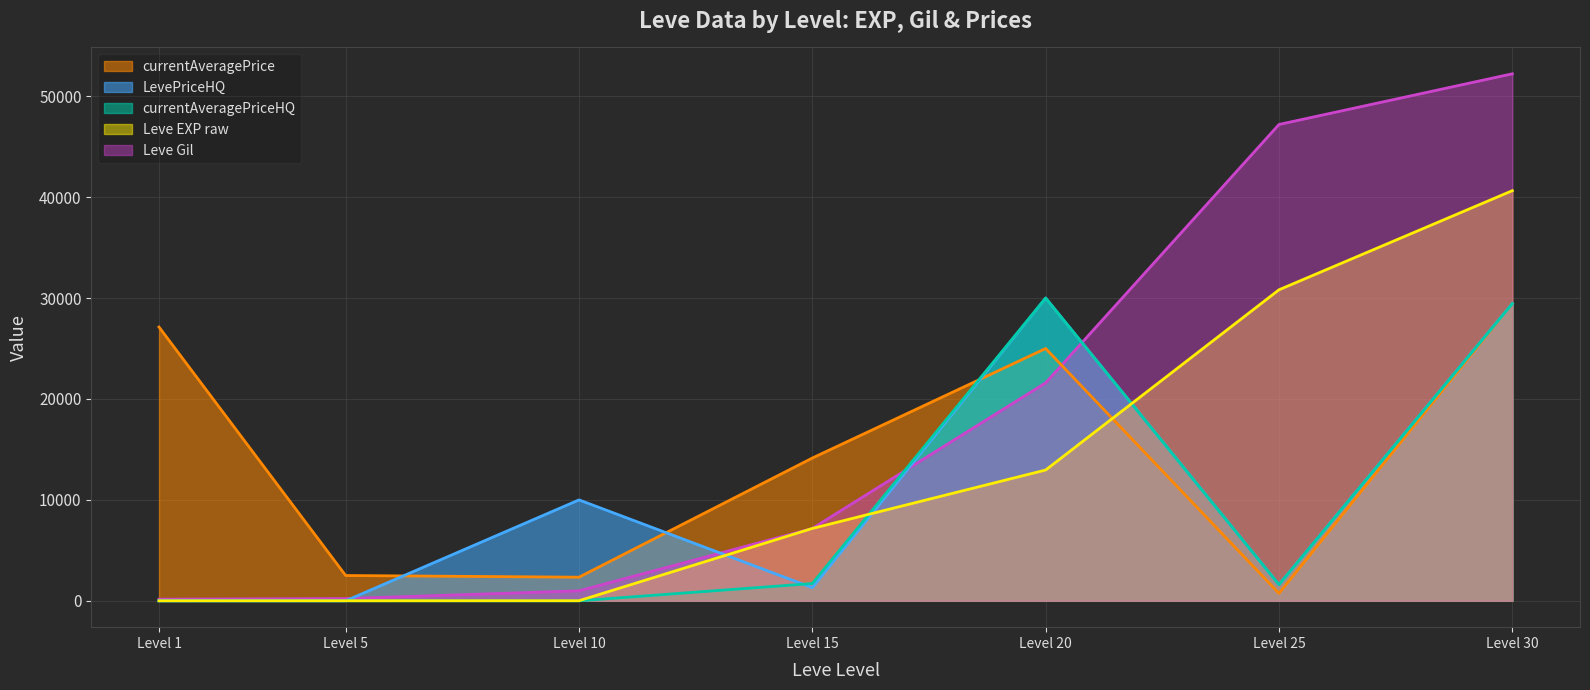

At which label is currentAveragePrice closest to 15093?

Level 15